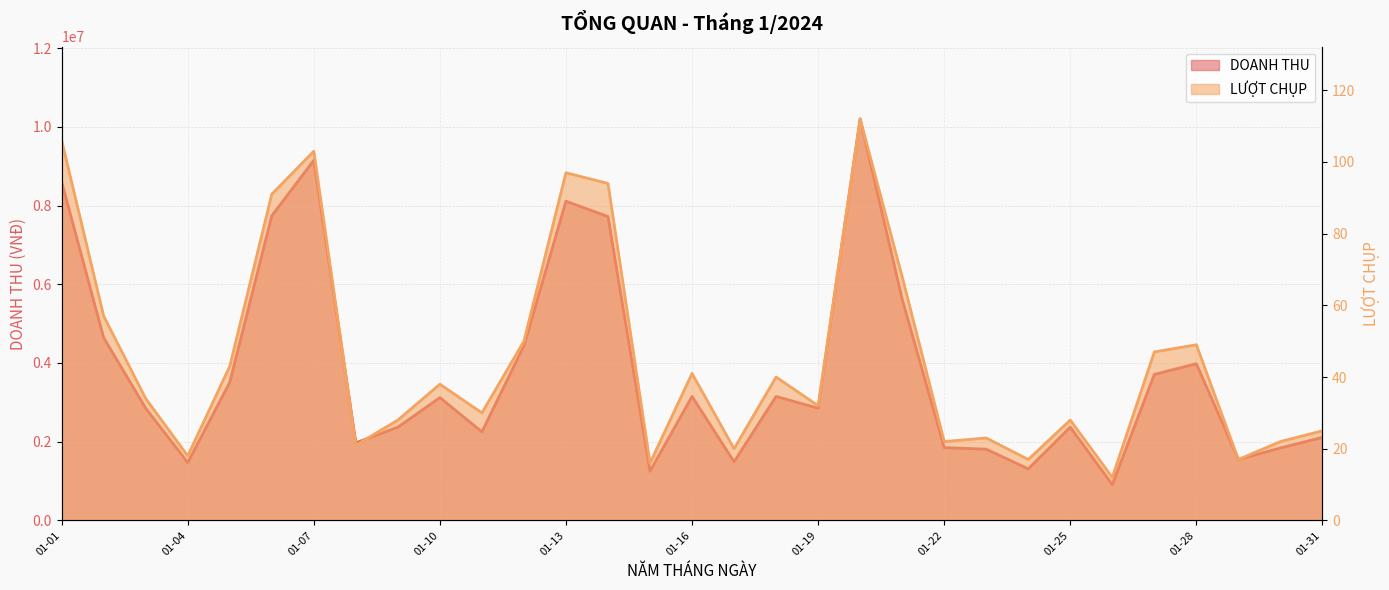

Reading right to left, what are all the values shown in this chart?

DOANH THU: 2110000	1840000	1550000	3980000	3710000	910000	2370000	1310000	1810000	1850000	5620000	10200000	2850000	3150000	1490000	3150000	1250000	7720000	8110000	4440000	2250000	3120000	2370000	1970000	9150000	7740000	3510000	1470000	2850000	4640000	8600000
LƯỢT CHỤP: 25	22	17	49	47	12	28	17	23	22	68	112	32	40	20	41	16	94	97	50	30	38	28	21	103	91	43	18	34	57	106